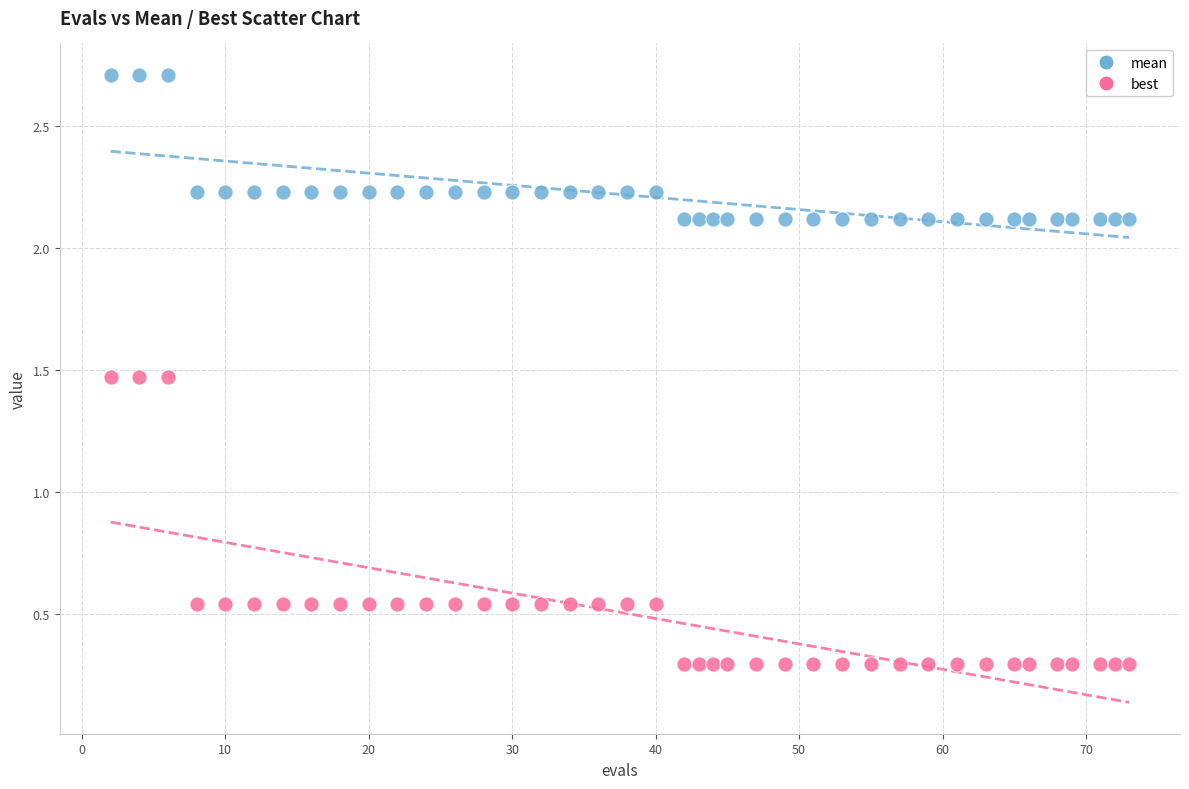

Across all data points, what is the range of X values (max minus min)?

71.0